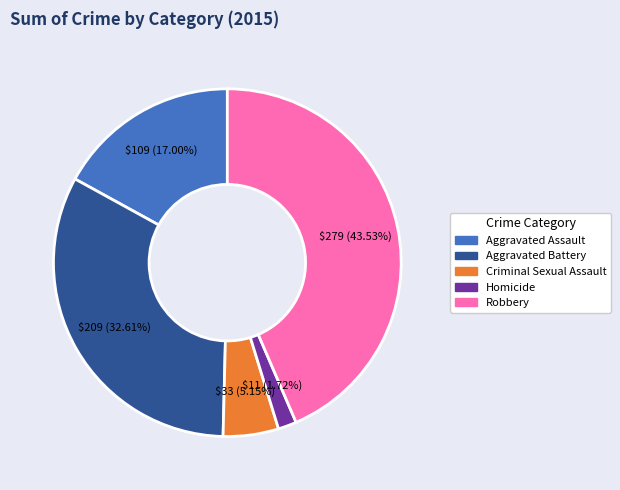

To the nearest percent, what is the combined percentage of Homicide and Aggravated Battery?

34%